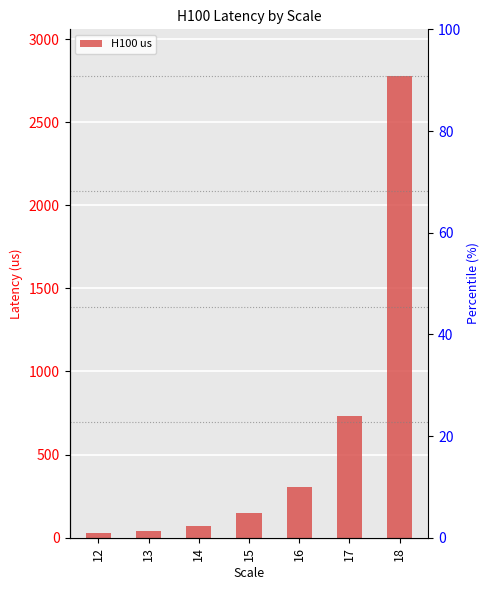

What is the difference between the second highest and second lowest values?

689.5